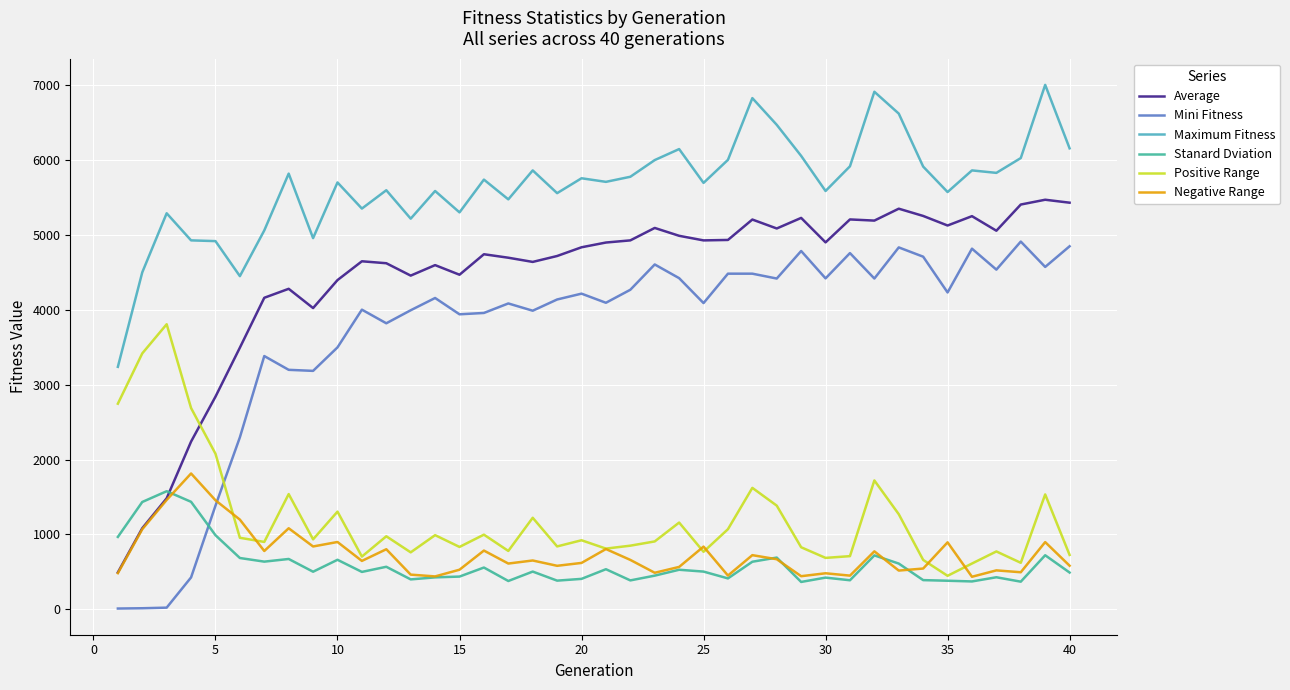

Does the chart have visible grid lines?

Yes